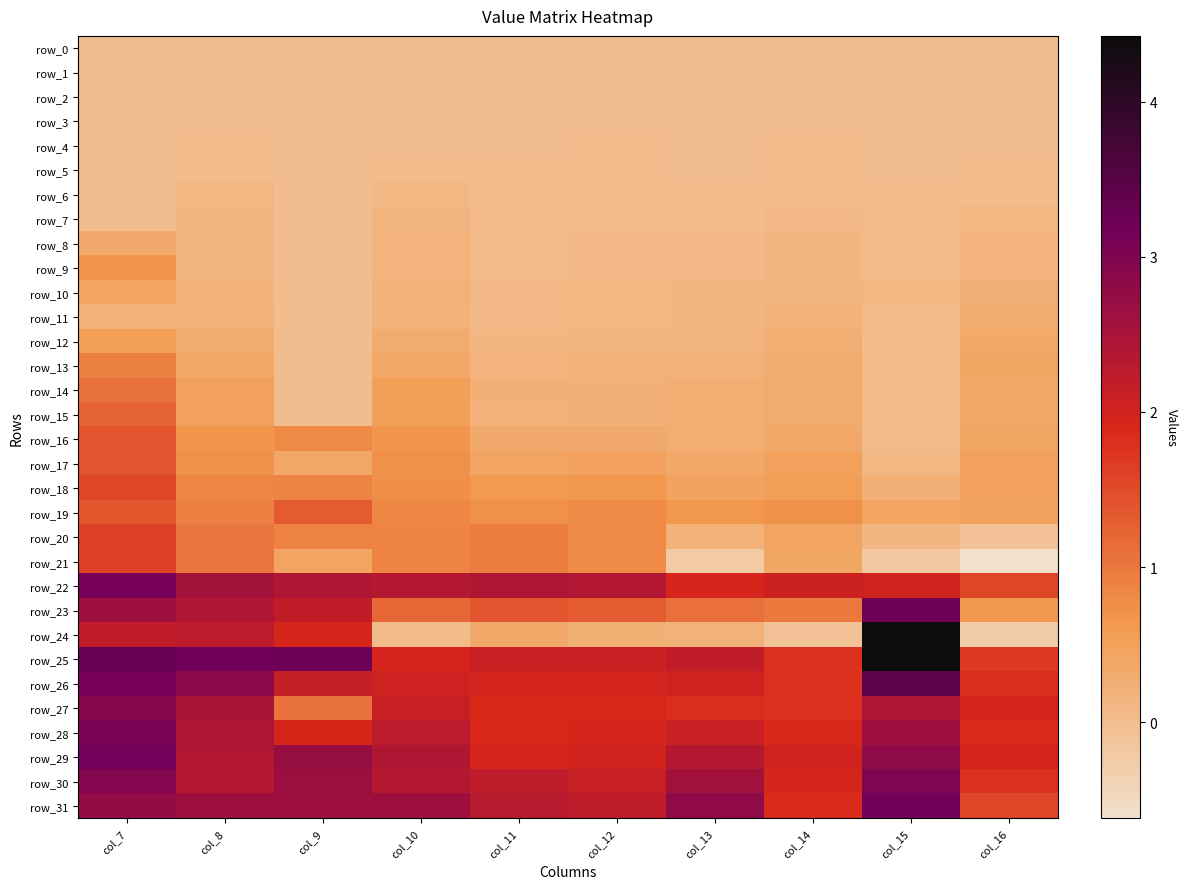

Which series has the largest total across all categories?

row_25